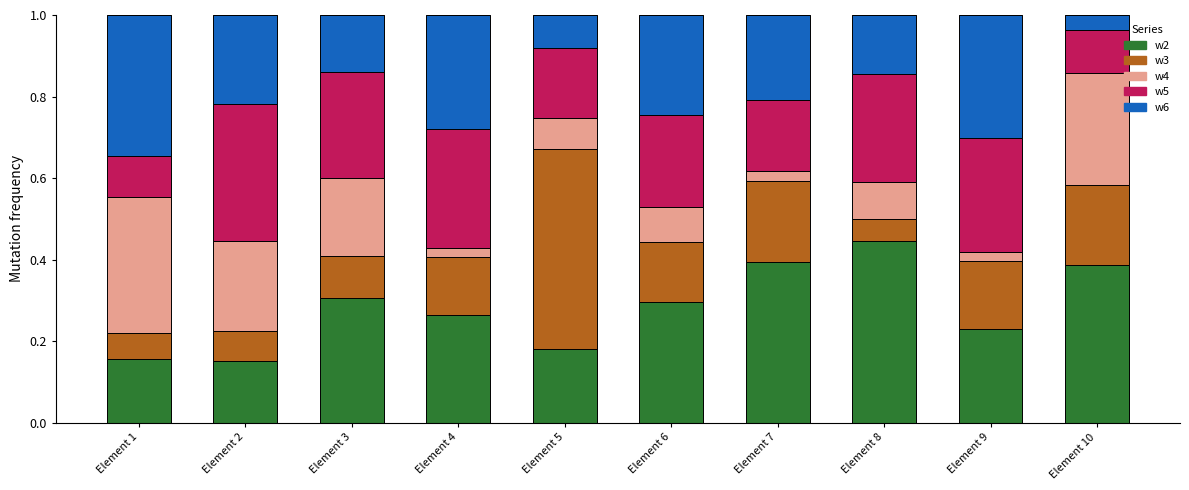

What is the difference between the second highest and second lowest values in the w2 series?

0.2